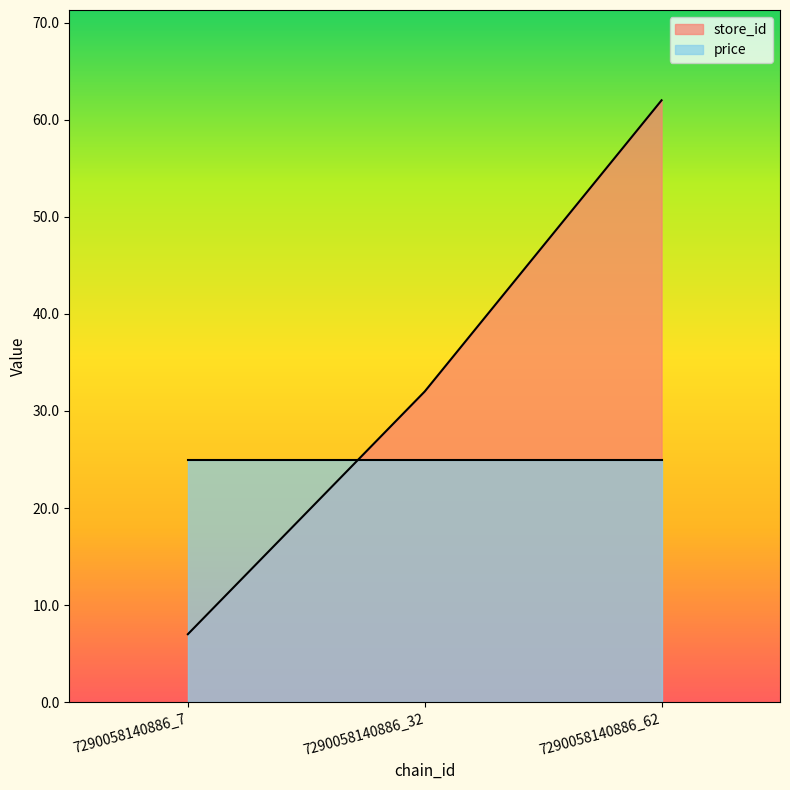

What is the value of the 2nd point from the left?

32